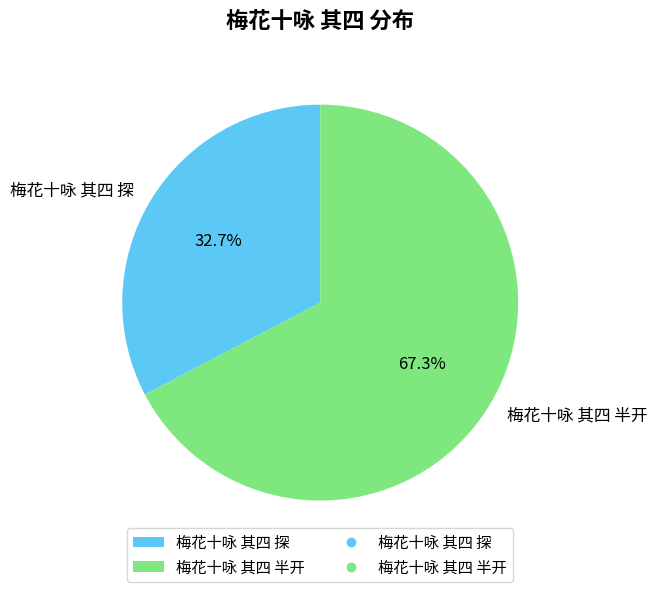

Between 梅花十咏 其四 探 and 梅花十咏 其四 半开, which is larger?

梅花十咏 其四 半开